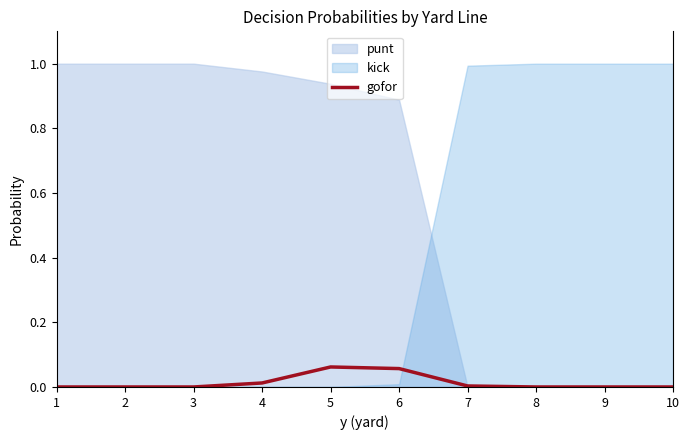

Between 1 and 2, which is larger?

1